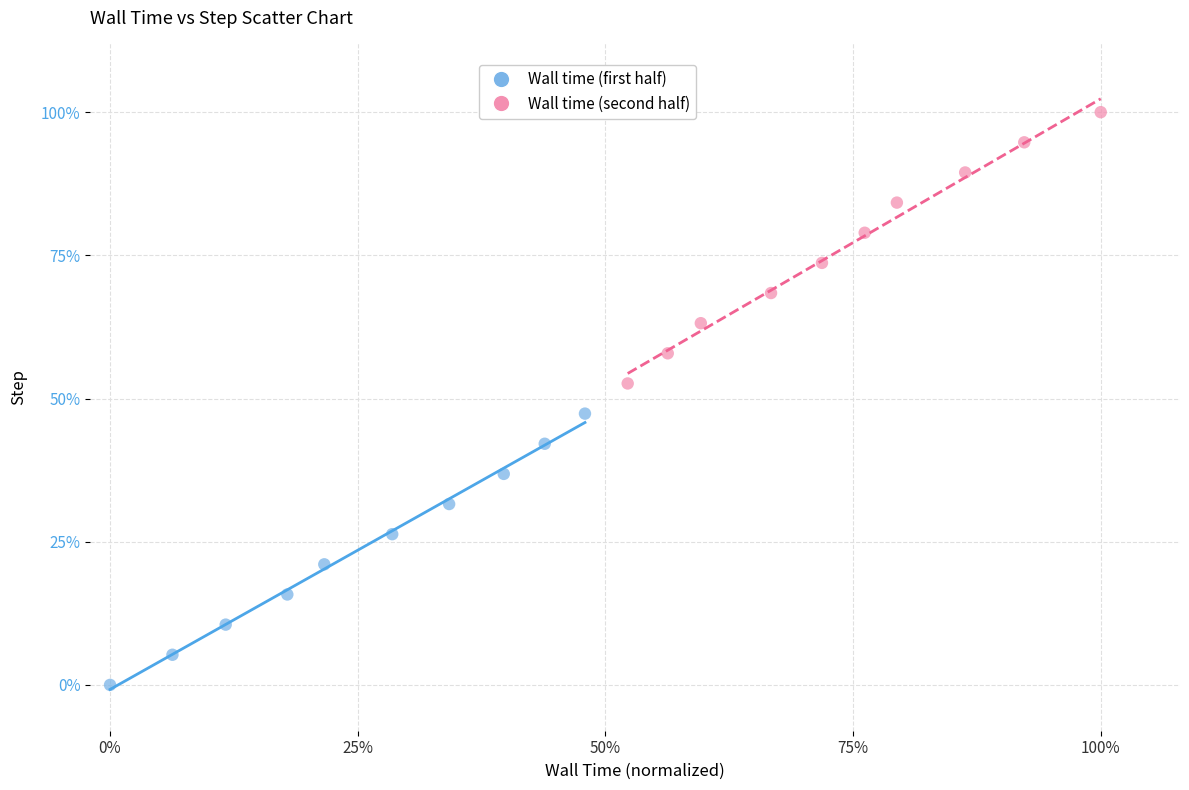

What are all the series names shown in the legend?

Wall time (first half), Wall time (second half)